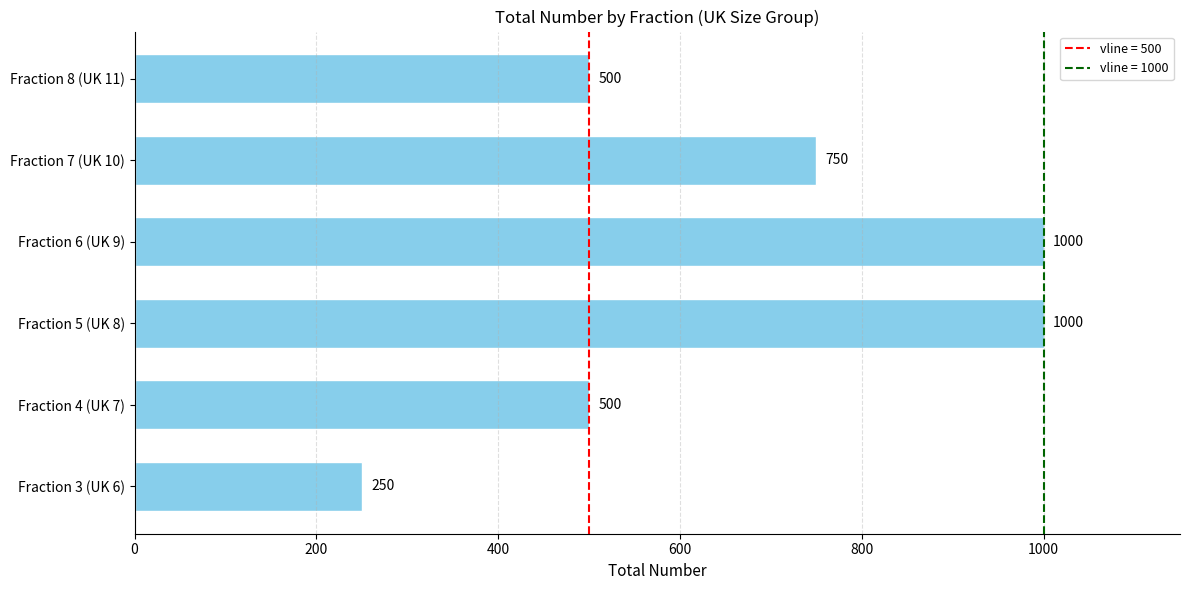

The chart shows a value of 858 at Fraction 8 (UK 11). True or false?

False